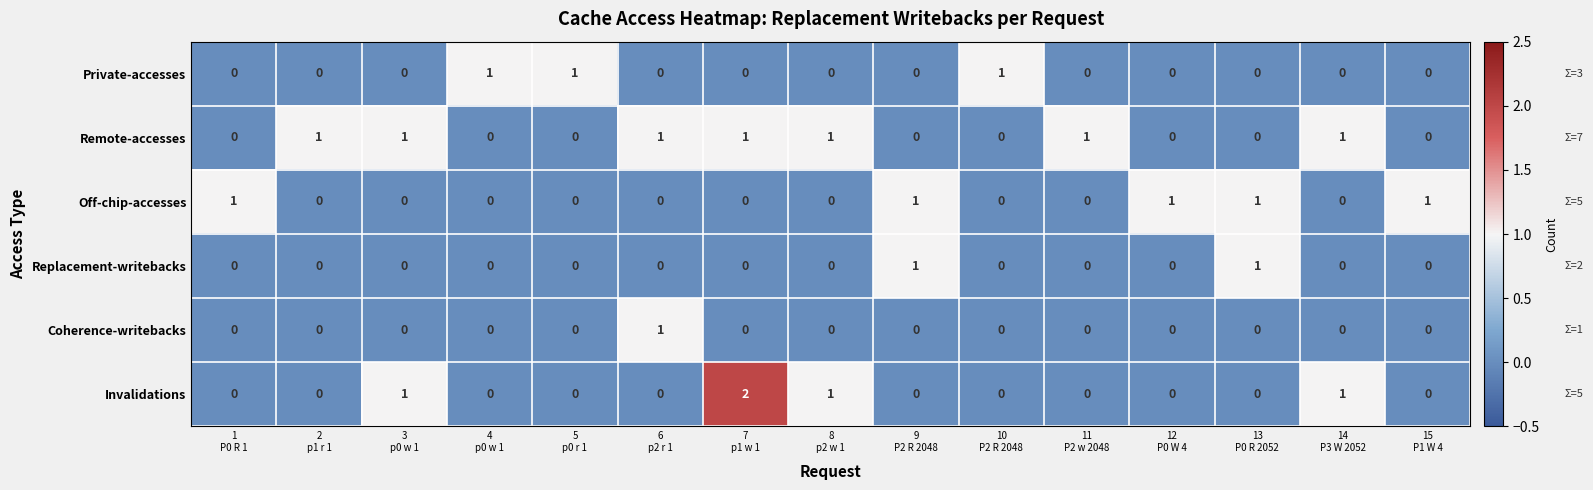

What is the sum of all Invalidations values?

5